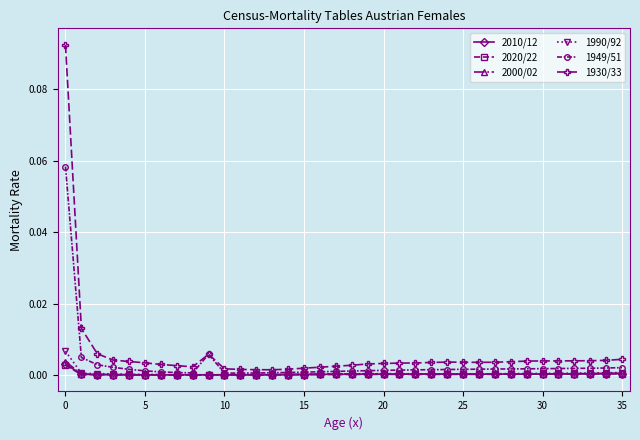

Which series has the widest spread of values?

1930/33